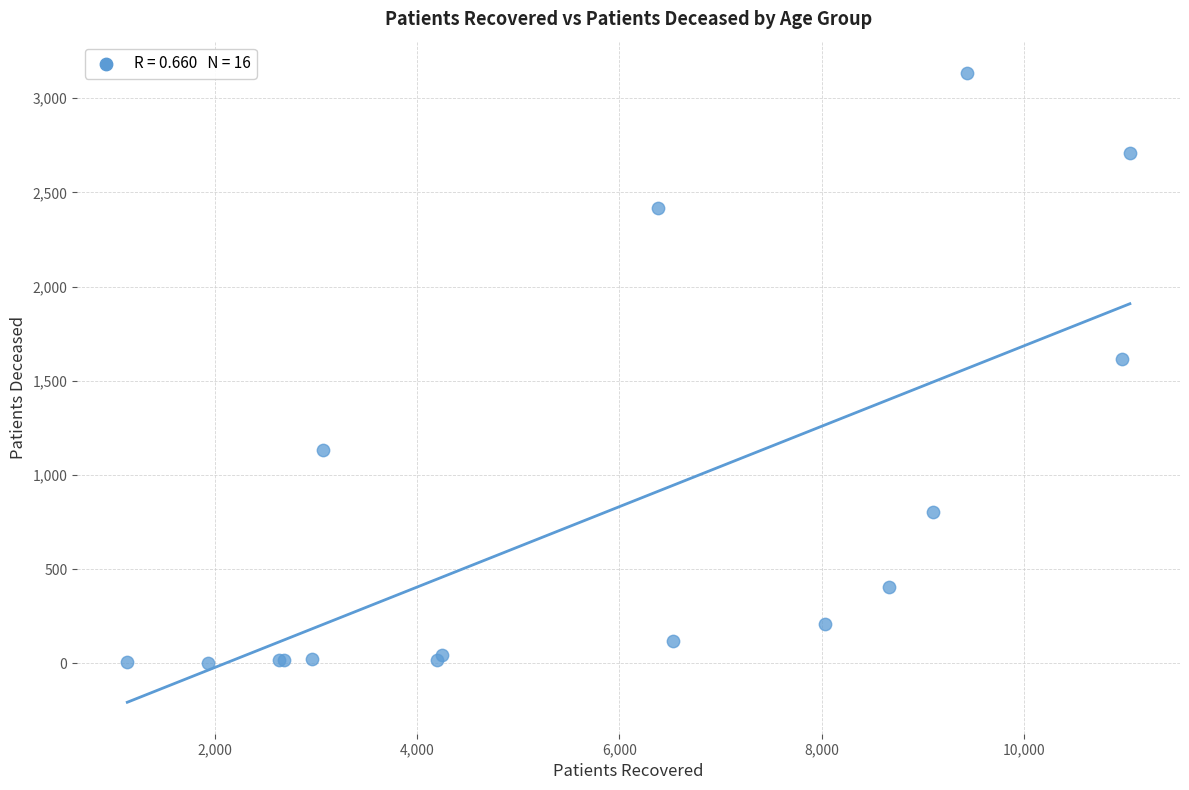

What Y value in the scatter plot is closest to 1568?

1614